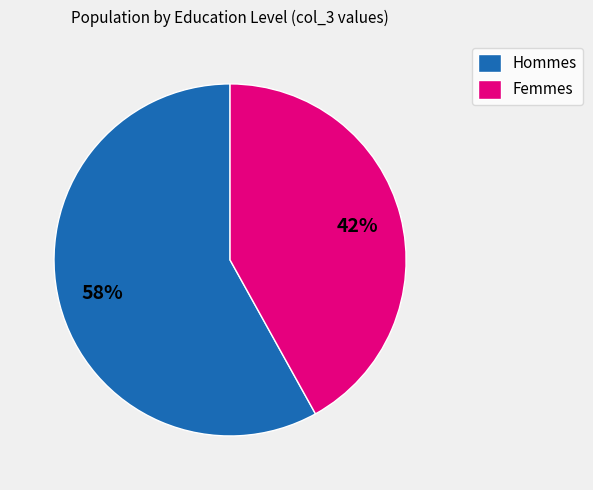

To the nearest percent, what is the combined percentage of Femmes and Hommes?

100%